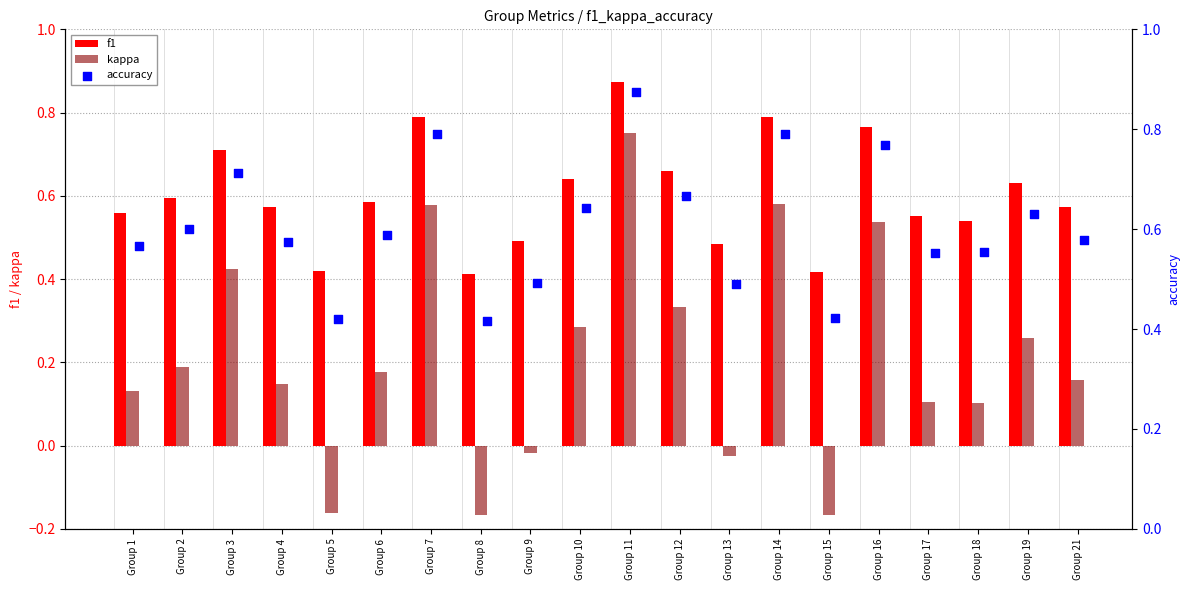

At how many categories does at least one series exceed 0?

20